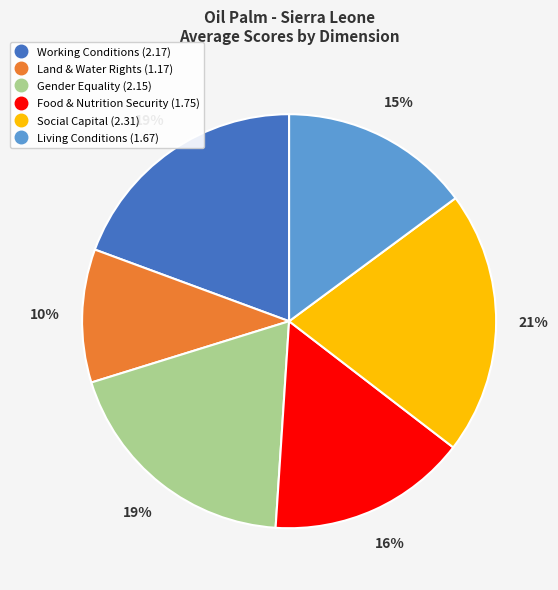

Does Living Conditions represent more than half of the total?

No